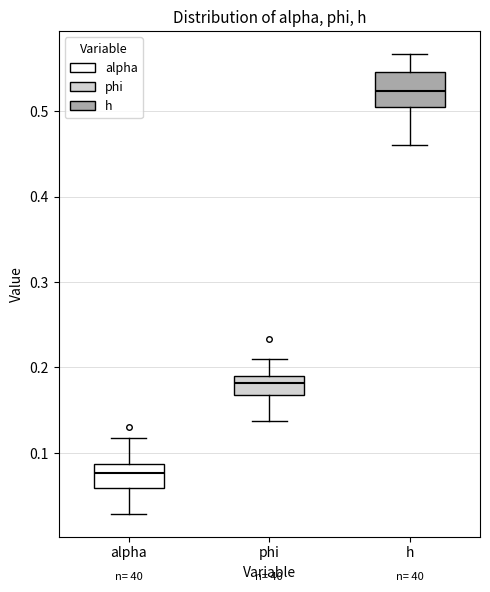

Comparing the boxes themselves (not the whiskers), which one is the tallest?

h